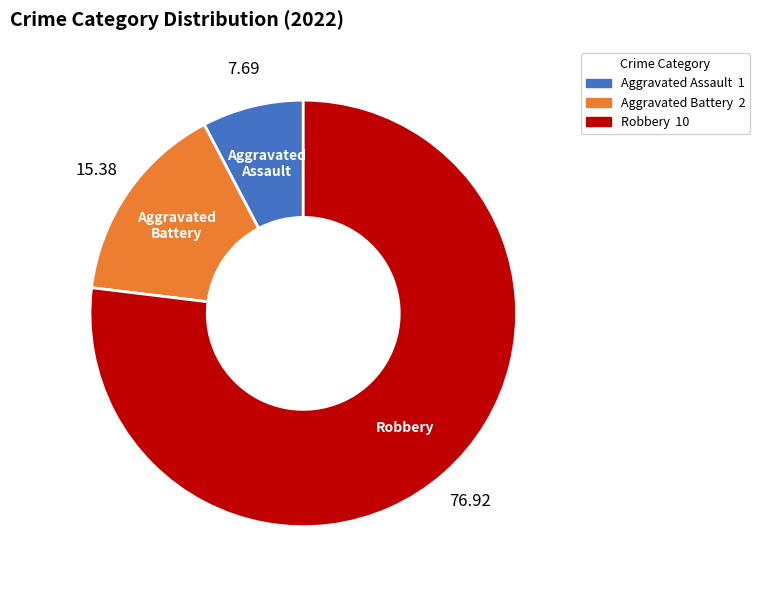

Which has a higher value, Aggravated Battery or Aggravated Assault?

Aggravated Battery